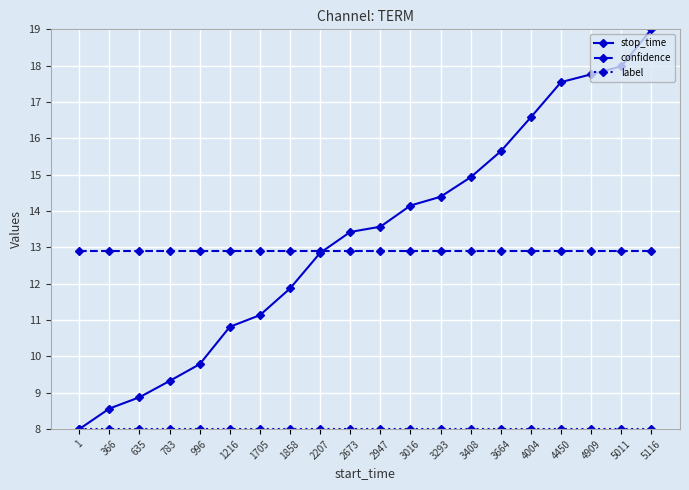

Where is stop_time nearest to the value 13?

2207